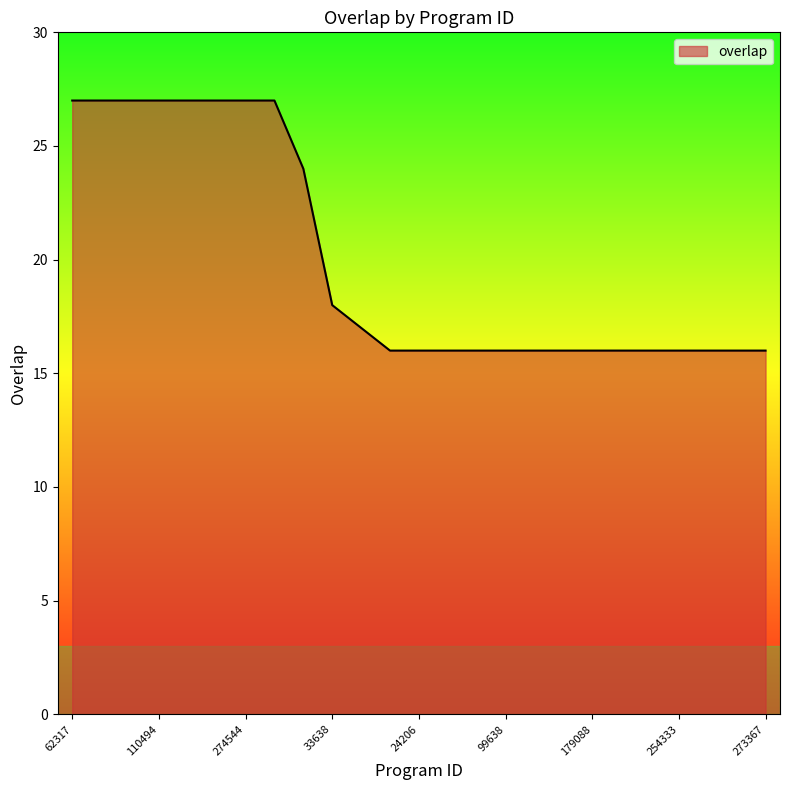

What is the minimum value shown in the chart?

16